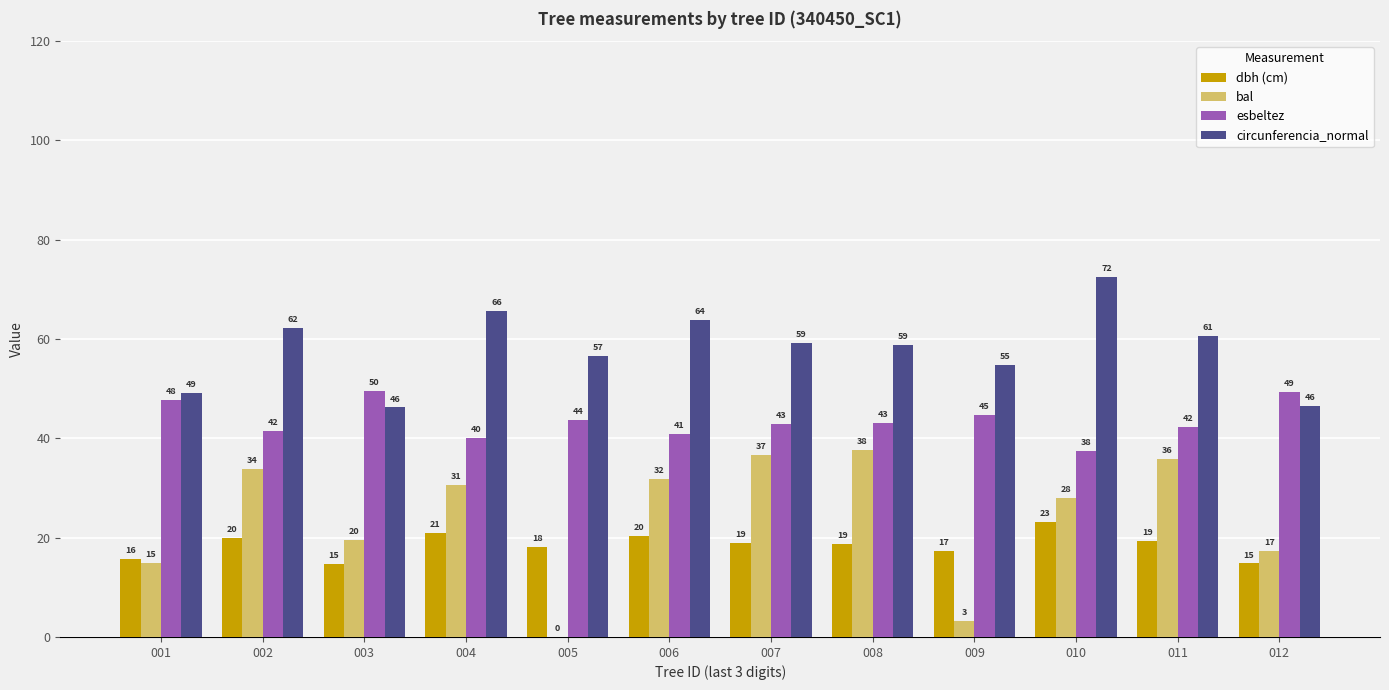

Are the bars grouped side by side (vs. stacked)?

Yes